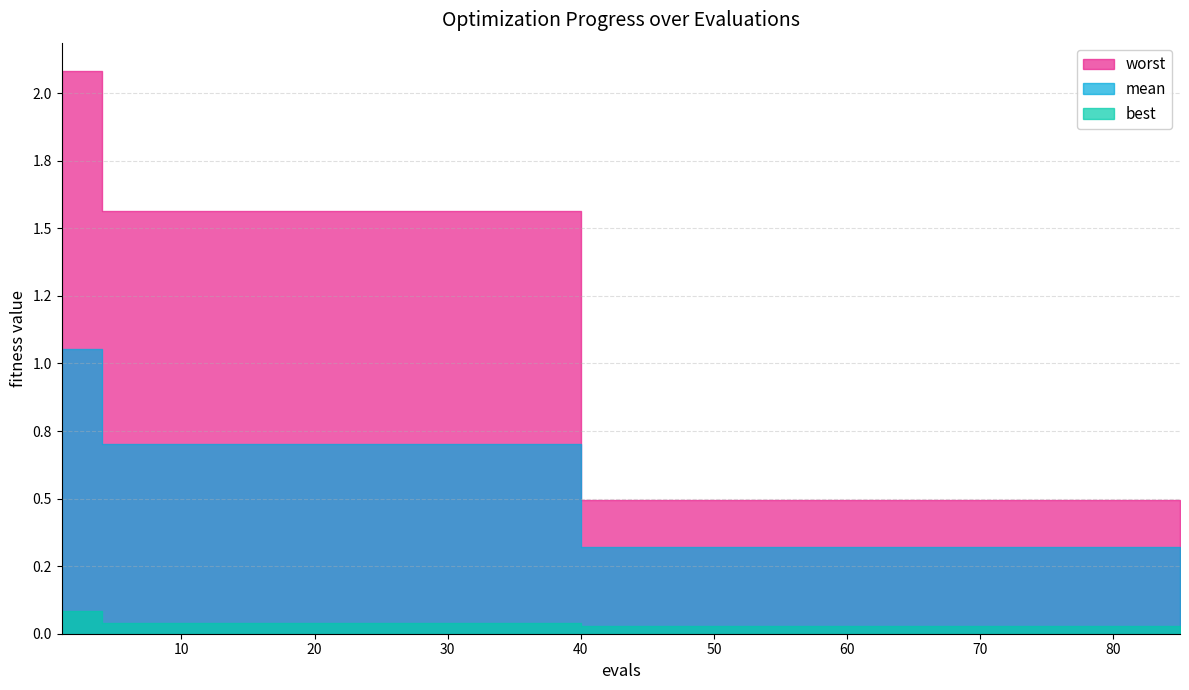

At which label is worst closest to 1?

40